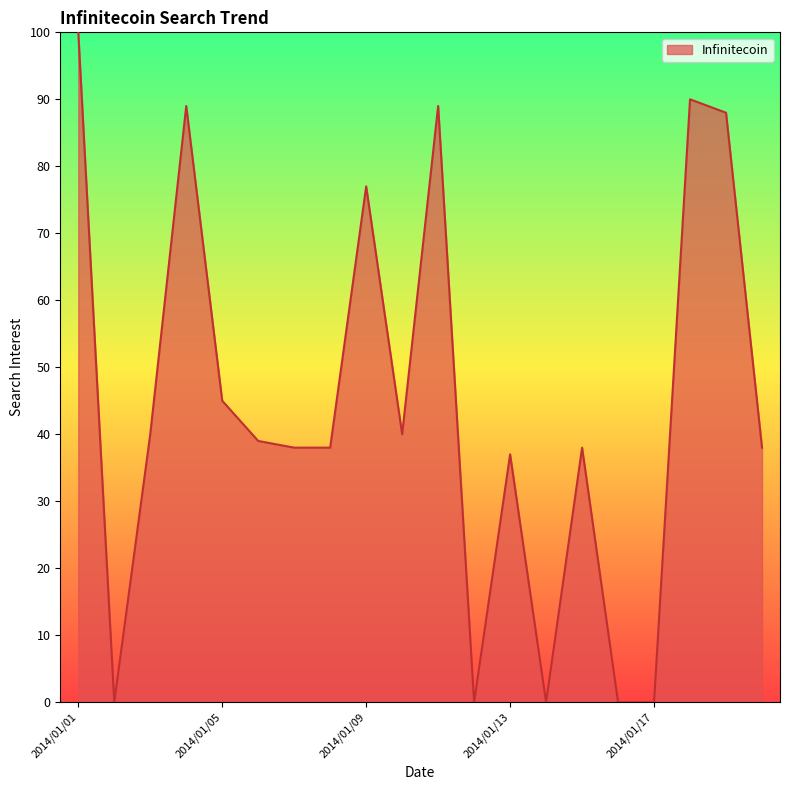

What is the difference between the maximum and minimum values?

100